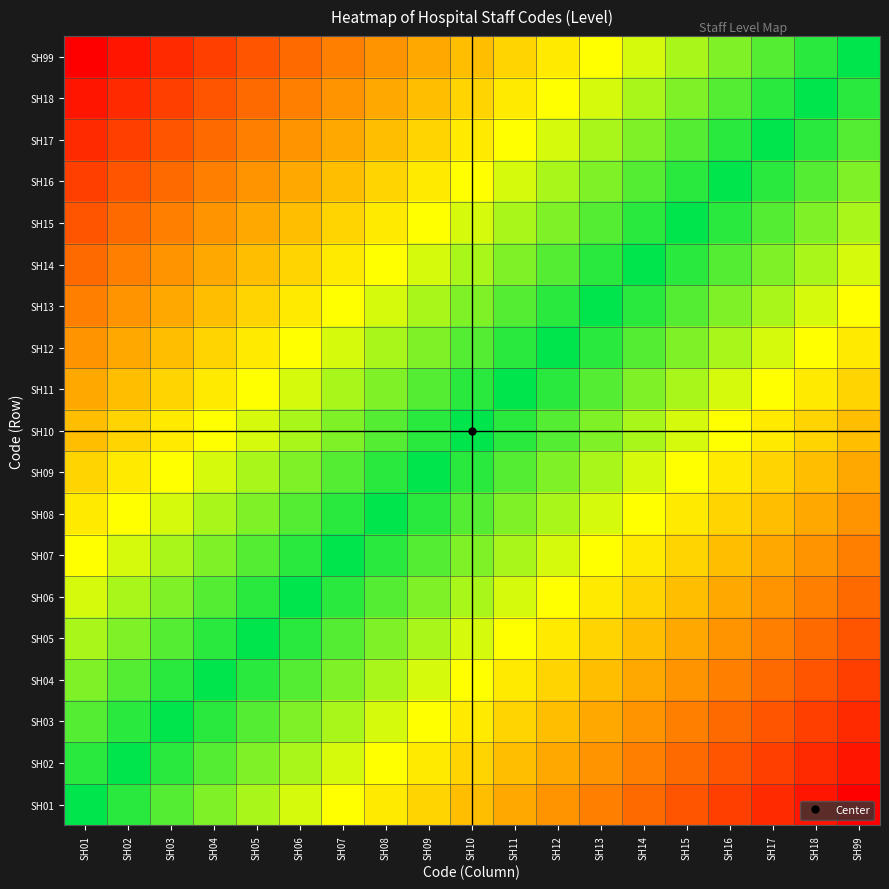

Reading right to left, extract all data points from this chart.

SH01: SH99=0.0	SH18=0.1	SH17=0.1	SH16=0.2	SH15=0.2	SH14=0.3	SH13=0.3	SH12=0.4	SH11=0.4	SH10=0.5	SH09=0.6	SH08=0.6	SH07=0.7	SH06=0.7	SH05=0.8	SH04=0.8	SH03=0.9	SH02=0.9	SH01=1.0
SH02: SH99=0.1	SH18=0.1	SH17=0.2	SH16=0.2	SH15=0.3	SH14=0.3	SH13=0.4	SH12=0.4	SH11=0.5	SH10=0.6	SH09=0.6	SH08=0.7	SH07=0.7	SH06=0.8	SH05=0.8	SH04=0.9	SH03=0.9	SH02=1.0	SH01=0.9
SH03: SH99=0.1	SH18=0.2	SH17=0.2	SH16=0.3	SH15=0.3	SH14=0.4	SH13=0.4	SH12=0.5	SH11=0.6	SH10=0.6	SH09=0.7	SH08=0.7	SH07=0.8	SH06=0.8	SH05=0.9	SH04=0.9	SH03=1.0	SH02=0.9	SH01=0.9
SH04: SH99=0.2	SH18=0.2	SH17=0.3	SH16=0.3	SH15=0.4	SH14=0.4	SH13=0.5	SH12=0.6	SH11=0.6	SH10=0.7	SH09=0.7	SH08=0.8	SH07=0.8	SH06=0.9	SH05=0.9	SH04=1.0	SH03=0.9	SH02=0.9	SH01=0.8
SH05: SH99=0.2	SH18=0.3	SH17=0.3	SH16=0.4	SH15=0.4	SH14=0.5	SH13=0.6	SH12=0.6	SH11=0.7	SH10=0.7	SH09=0.8	SH08=0.8	SH07=0.9	SH06=0.9	SH05=1.0	SH04=0.9	SH03=0.9	SH02=0.8	SH01=0.8
SH06: SH99=0.3	SH18=0.3	SH17=0.4	SH16=0.4	SH15=0.5	SH14=0.6	SH13=0.6	SH12=0.7	SH11=0.7	SH10=0.8	SH09=0.8	SH08=0.9	SH07=0.9	SH06=1.0	SH05=0.9	SH04=0.9	SH03=0.8	SH02=0.8	SH01=0.7
SH07: SH99=0.3	SH18=0.4	SH17=0.4	SH16=0.5	SH15=0.6	SH14=0.6	SH13=0.7	SH12=0.7	SH11=0.8	SH10=0.8	SH09=0.9	SH08=0.9	SH07=1.0	SH06=0.9	SH05=0.9	SH04=0.8	SH03=0.8	SH02=0.7	SH01=0.7
SH08: SH99=0.4	SH18=0.4	SH17=0.5	SH16=0.6	SH15=0.6	SH14=0.7	SH13=0.7	SH12=0.8	SH11=0.8	SH10=0.9	SH09=0.9	SH08=1.0	SH07=0.9	SH06=0.9	SH05=0.8	SH04=0.8	SH03=0.7	SH02=0.7	SH01=0.6
SH09: SH99=0.4	SH18=0.5	SH17=0.6	SH16=0.6	SH15=0.7	SH14=0.7	SH13=0.8	SH12=0.8	SH11=0.9	SH10=0.9	SH09=1.0	SH08=0.9	SH07=0.9	SH06=0.8	SH05=0.8	SH04=0.7	SH03=0.7	SH02=0.6	SH01=0.6
SH10: SH99=0.5	SH18=0.6	SH17=0.6	SH16=0.7	SH15=0.7	SH14=0.8	SH13=0.8	SH12=0.9	SH11=0.9	SH10=1.0	SH09=0.9	SH08=0.9	SH07=0.8	SH06=0.8	SH05=0.7	SH04=0.7	SH03=0.6	SH02=0.6	SH01=0.5
SH11: SH99=0.6	SH18=0.6	SH17=0.7	SH16=0.7	SH15=0.8	SH14=0.8	SH13=0.9	SH12=0.9	SH11=1.0	SH10=0.9	SH09=0.9	SH08=0.8	SH07=0.8	SH06=0.7	SH05=0.7	SH04=0.6	SH03=0.6	SH02=0.5	SH01=0.4
SH12: SH99=0.6	SH18=0.7	SH17=0.7	SH16=0.8	SH15=0.8	SH14=0.9	SH13=0.9	SH12=1.0	SH11=0.9	SH10=0.9	SH09=0.8	SH08=0.8	SH07=0.7	SH06=0.7	SH05=0.6	SH04=0.6	SH03=0.5	SH02=0.4	SH01=0.4
SH13: SH99=0.7	SH18=0.7	SH17=0.8	SH16=0.8	SH15=0.9	SH14=0.9	SH13=1.0	SH12=0.9	SH11=0.9	SH10=0.8	SH09=0.8	SH08=0.7	SH07=0.7	SH06=0.6	SH05=0.6	SH04=0.5	SH03=0.4	SH02=0.4	SH01=0.3
SH14: SH99=0.7	SH18=0.8	SH17=0.8	SH16=0.9	SH15=0.9	SH14=1.0	SH13=0.9	SH12=0.9	SH11=0.8	SH10=0.8	SH09=0.7	SH08=0.7	SH07=0.6	SH06=0.6	SH05=0.5	SH04=0.4	SH03=0.4	SH02=0.3	SH01=0.3
SH15: SH99=0.8	SH18=0.8	SH17=0.9	SH16=0.9	SH15=1.0	SH14=0.9	SH13=0.9	SH12=0.8	SH11=0.8	SH10=0.7	SH09=0.7	SH08=0.6	SH07=0.6	SH06=0.5	SH05=0.4	SH04=0.4	SH03=0.3	SH02=0.3	SH01=0.2
SH16: SH99=0.8	SH18=0.9	SH17=0.9	SH16=1.0	SH15=0.9	SH14=0.9	SH13=0.8	SH12=0.8	SH11=0.7	SH10=0.7	SH09=0.6	SH08=0.6	SH07=0.5	SH06=0.4	SH05=0.4	SH04=0.3	SH03=0.3	SH02=0.2	SH01=0.2
SH17: SH99=0.9	SH18=0.9	SH17=1.0	SH16=0.9	SH15=0.9	SH14=0.8	SH13=0.8	SH12=0.7	SH11=0.7	SH10=0.6	SH09=0.6	SH08=0.5	SH07=0.4	SH06=0.4	SH05=0.3	SH04=0.3	SH03=0.2	SH02=0.2	SH01=0.1
SH18: SH99=0.9	SH18=1.0	SH17=0.9	SH16=0.9	SH15=0.8	SH14=0.8	SH13=0.7	SH12=0.7	SH11=0.6	SH10=0.6	SH09=0.5	SH08=0.4	SH07=0.4	SH06=0.3	SH05=0.3	SH04=0.2	SH03=0.2	SH02=0.1	SH01=0.1
SH99: SH99=1.0	SH18=0.9	SH17=0.9	SH16=0.8	SH15=0.8	SH14=0.7	SH13=0.7	SH12=0.6	SH11=0.6	SH10=0.5	SH09=0.4	SH08=0.4	SH07=0.3	SH06=0.3	SH05=0.2	SH04=0.2	SH03=0.1	SH02=0.1	SH01=0.0